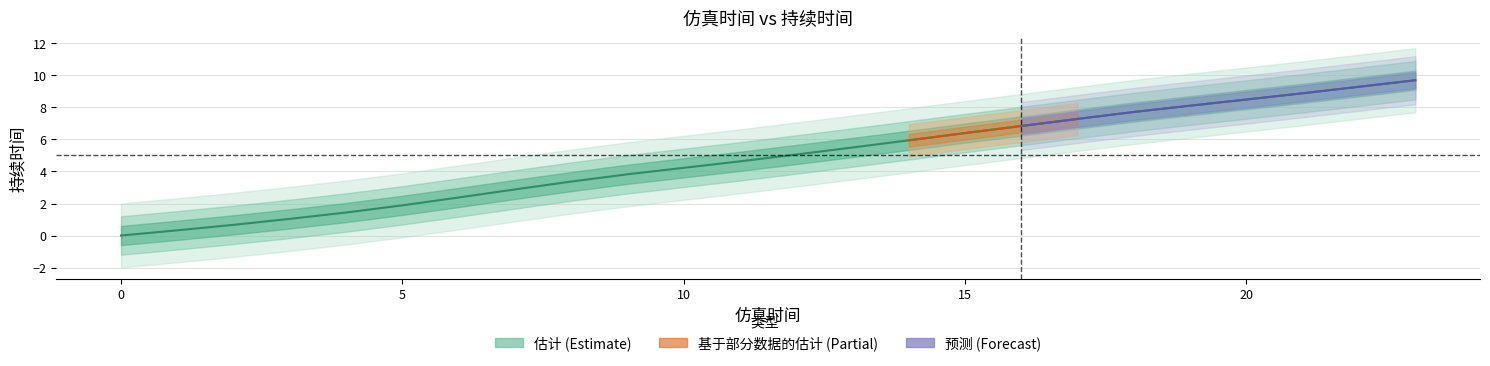

How many positive values are there?

23